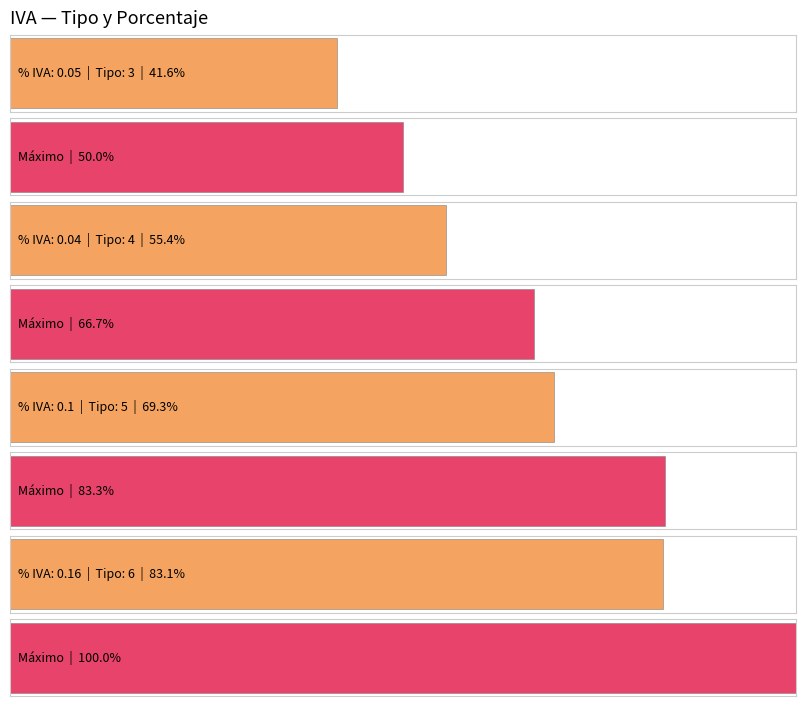

Rank the categories by value from highest to lowest.

0.16, 0.1, 0.04, 0.05